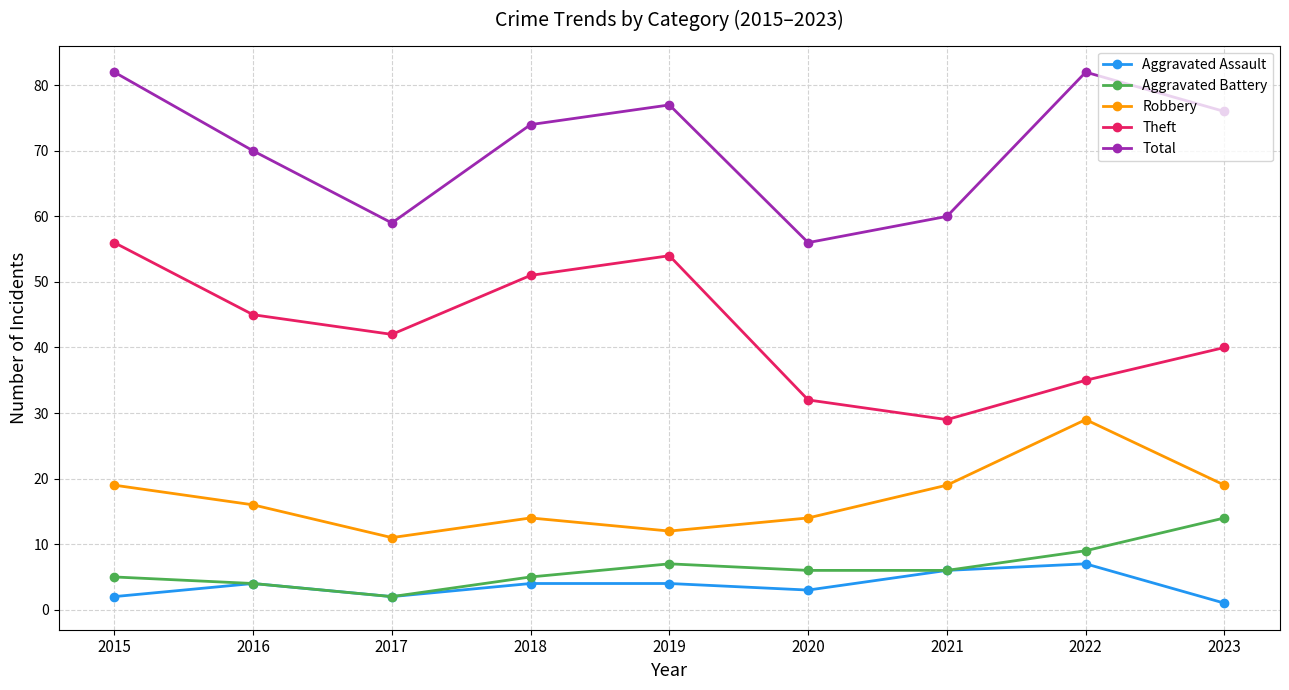

Rank the series by their maximum value, from highest to lowest.

Total, Theft, Robbery, Aggravated Battery, Aggravated Assault